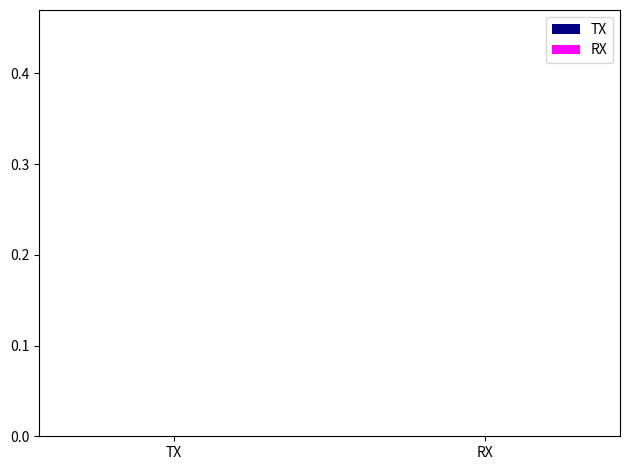

The TX series shows 0.0 at TX. True or false?

False